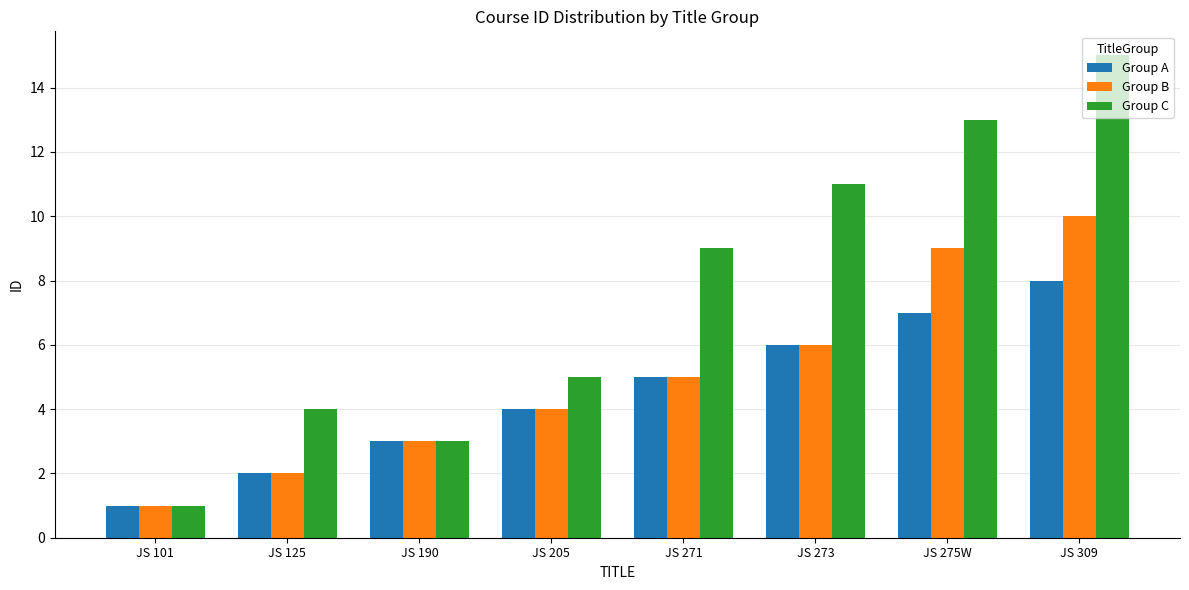

What is the maximum value shown in the chart?

15